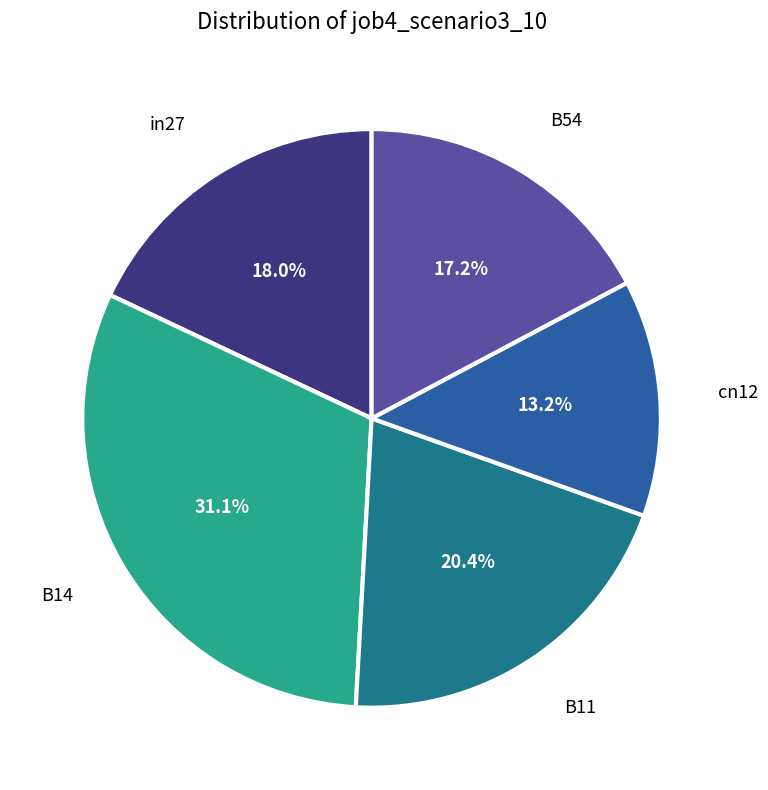

Is there a majority slice in this chart?

No